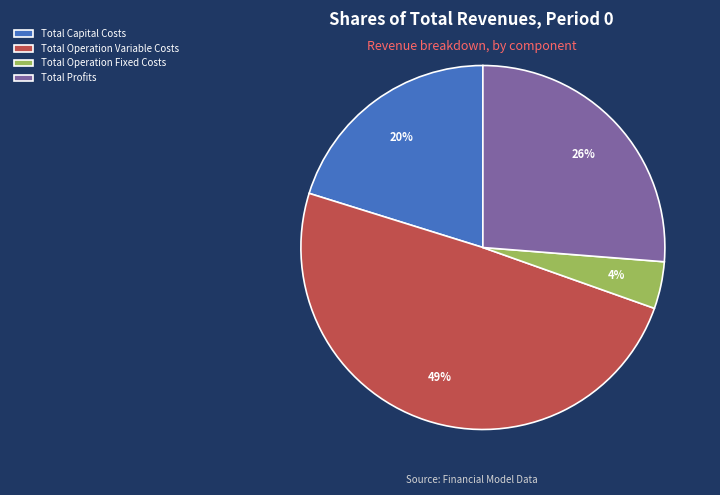

The Total Capital Costs slice represents 29% of the pie. True or false?

False